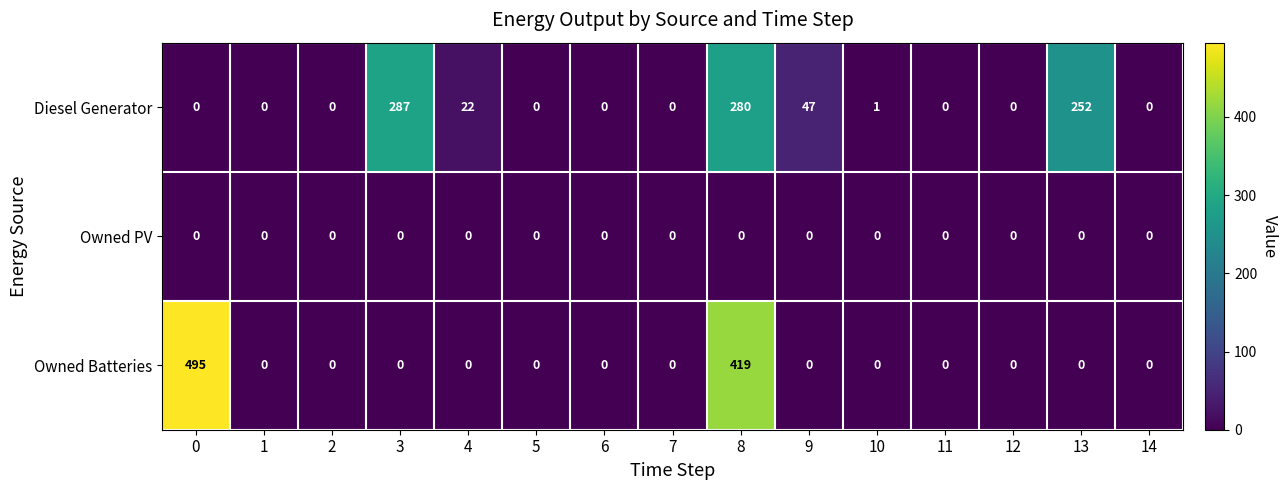

List the series in order of their peak value, lowest first.

Owned PV, Diesel Generator, Owned Batteries